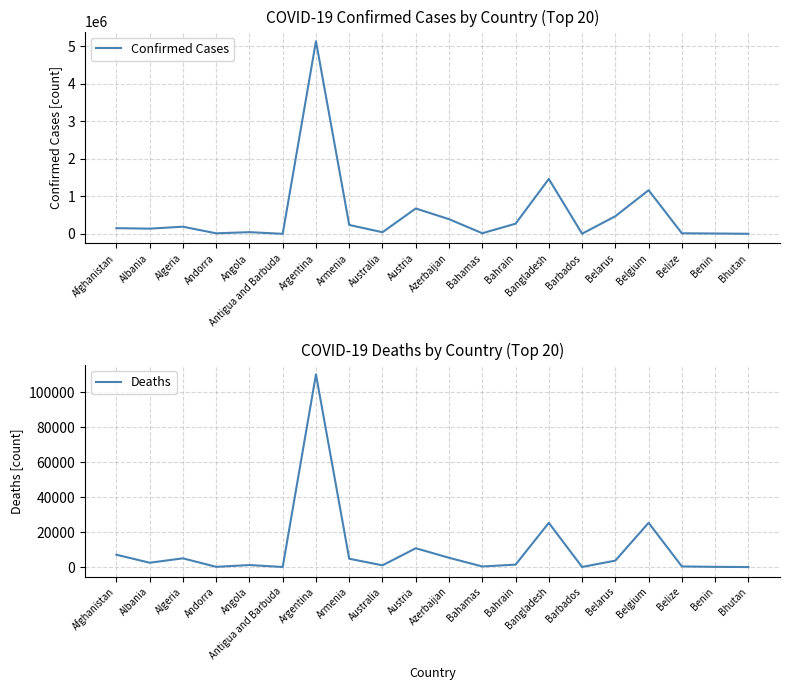

Which series has the largest total across all categories?

Confirmed Cases